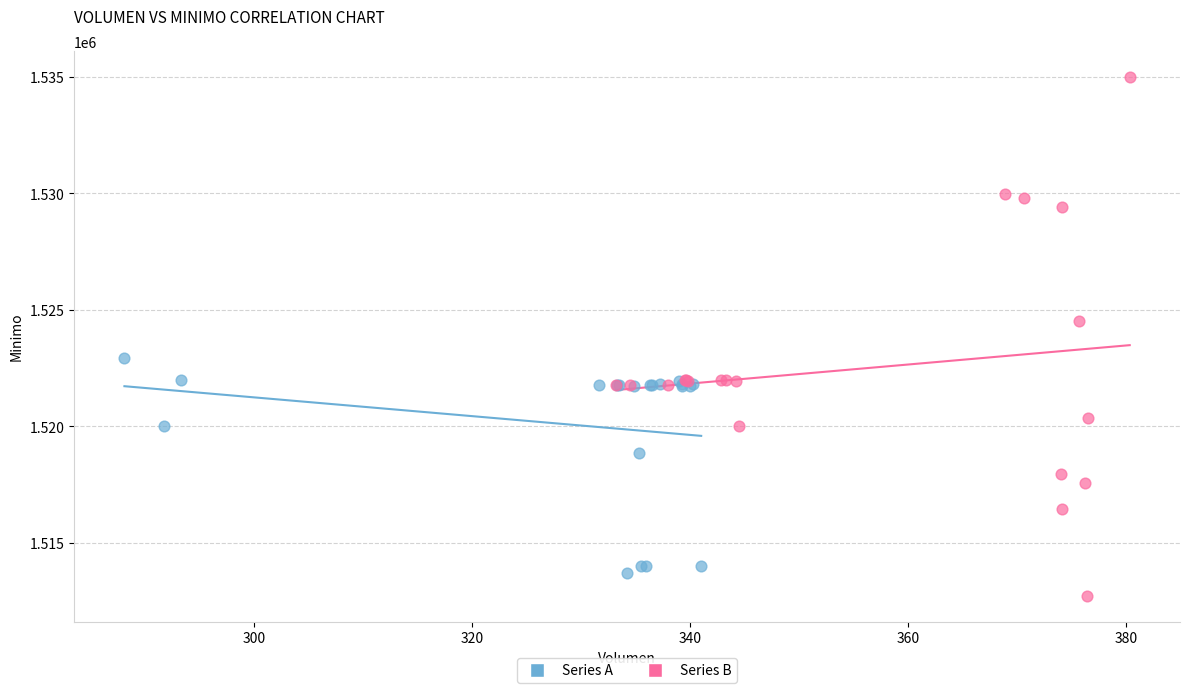

Which series contains the lowest Y value?

Series B